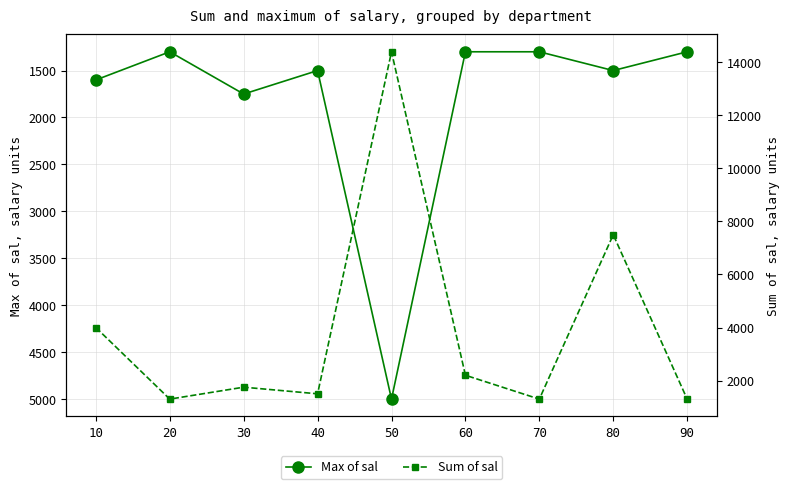

What is the value of the Sum of sal point at the 3rd from the left?

1750